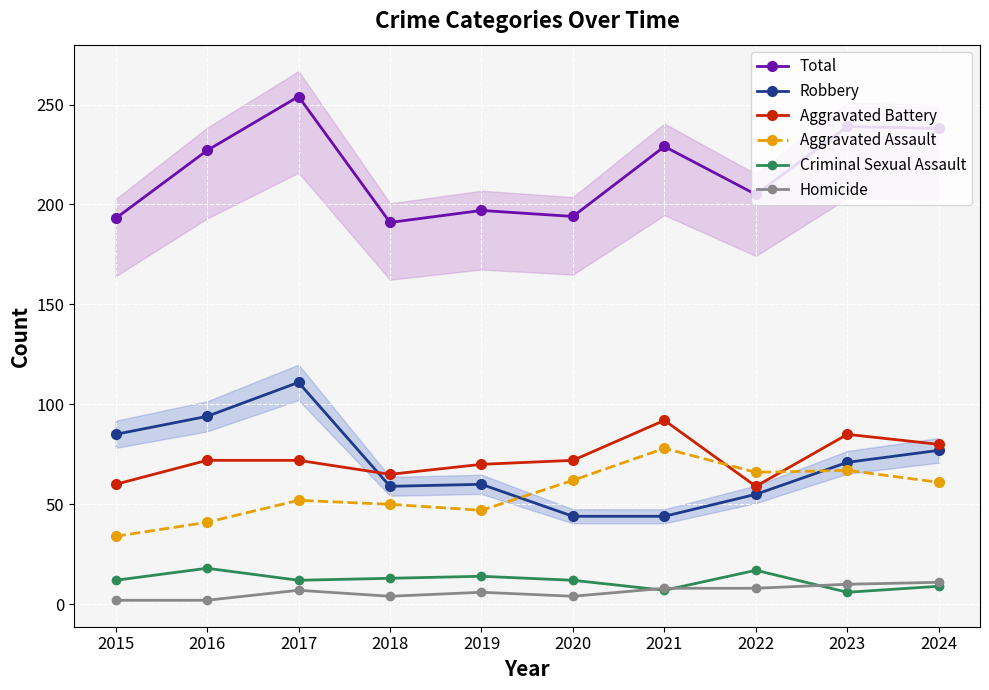

At which category is the sum across all series the highest?

2017